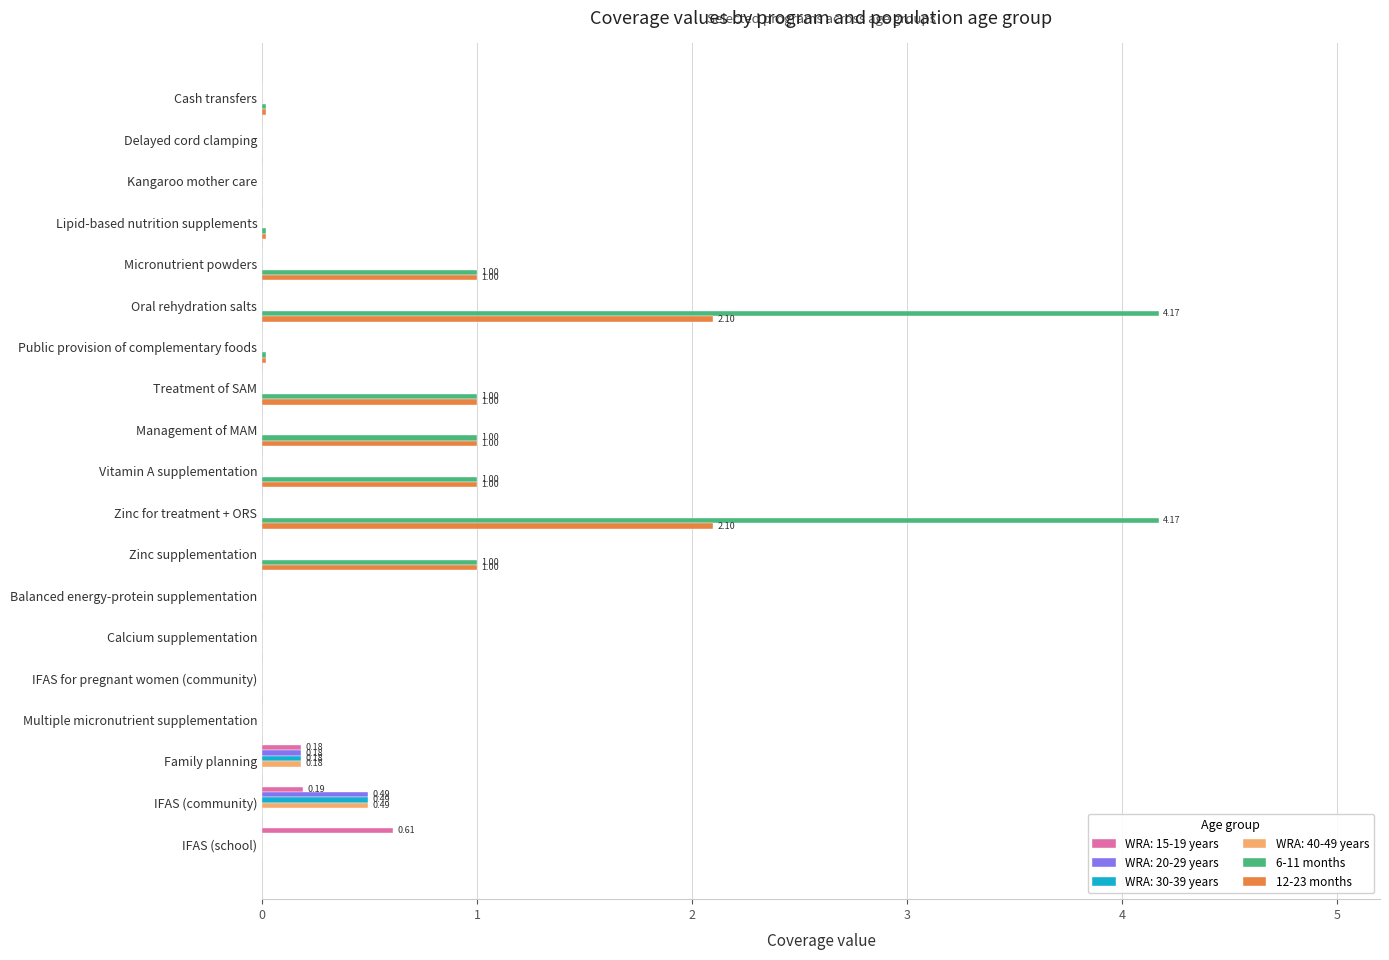

Which series has the largest total across all categories?

6-11 months